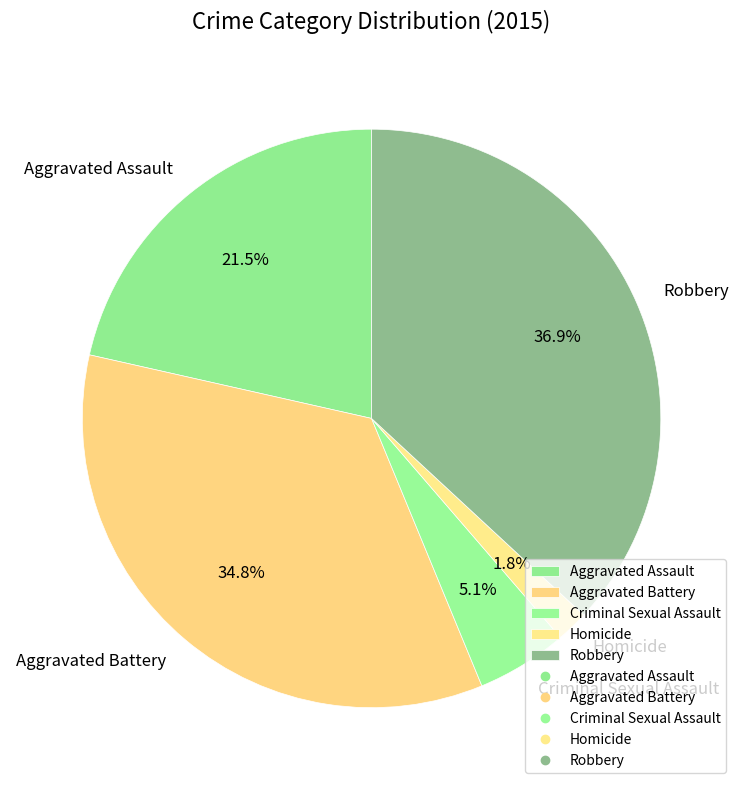

What is the ratio of the value at Aggravated Assault to the value at Aggravated Battery?

0.6